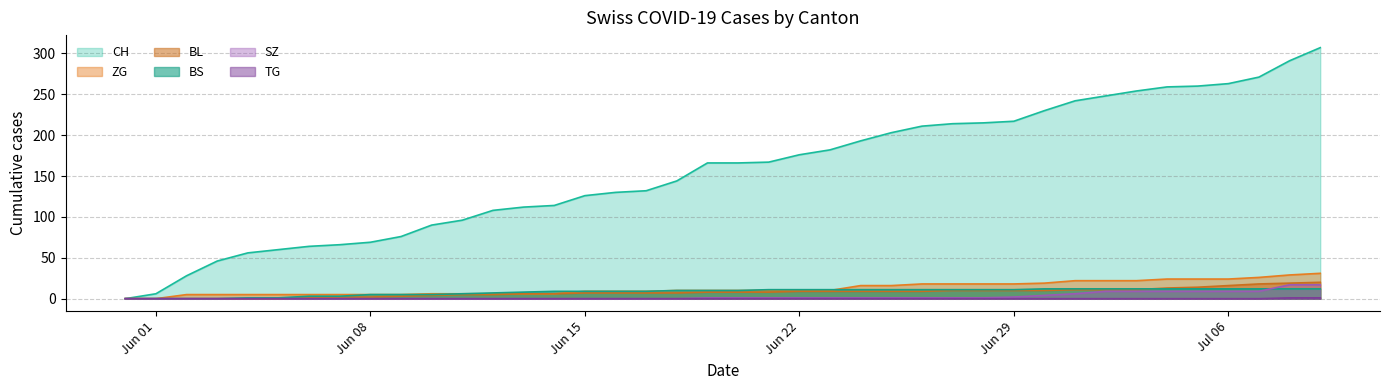

True or false: SZ has a value of 9 at 2020-05-31.

False